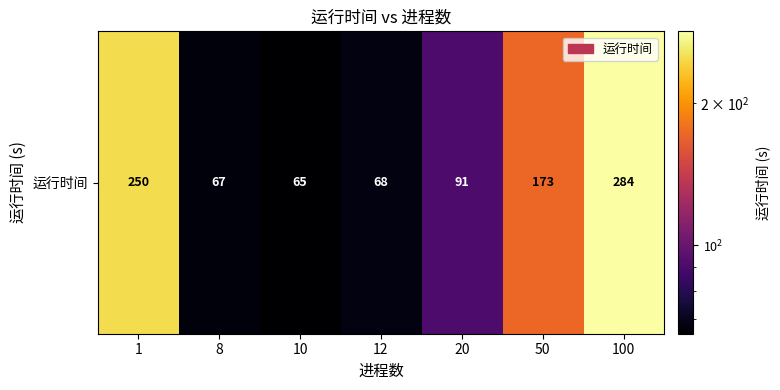

Rank the categories by value from lowest to highest.

10, 8, 12, 20, 50, 1, 100